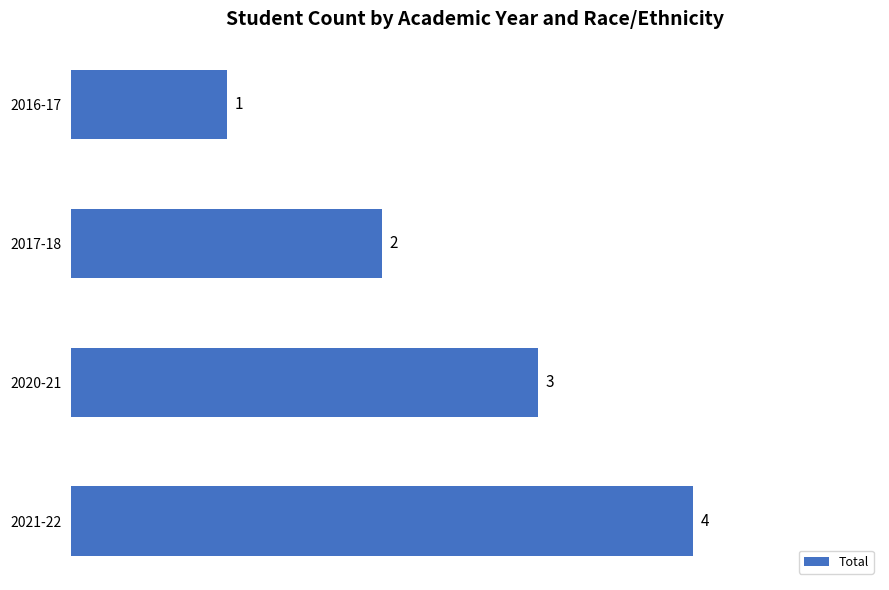

What is the smallest value displayed?

1